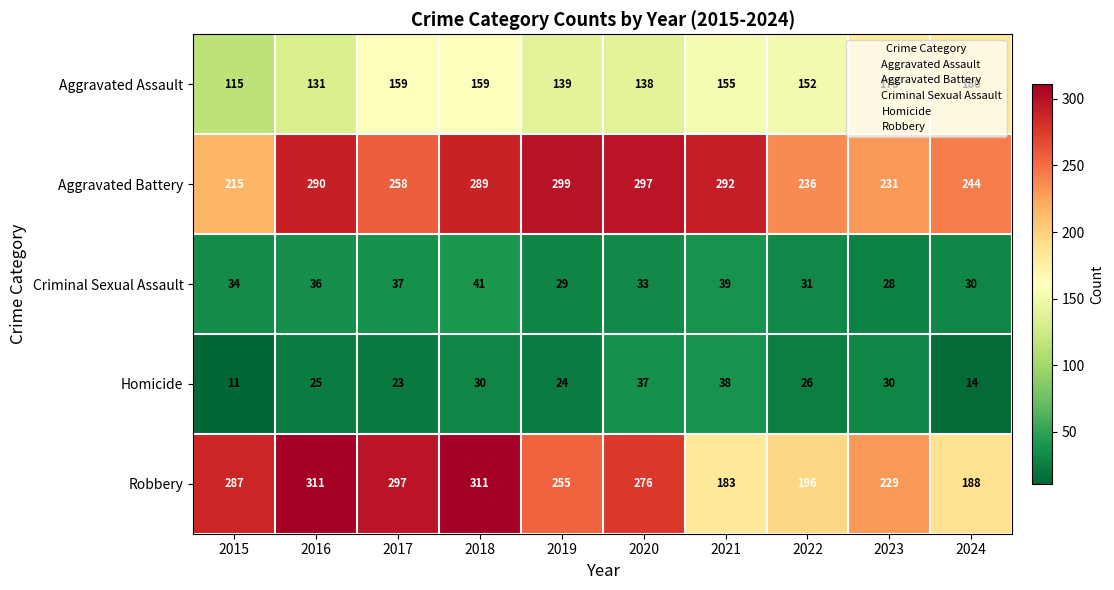

Is it true that Aggravated Assault equals 178 at 2023?

True